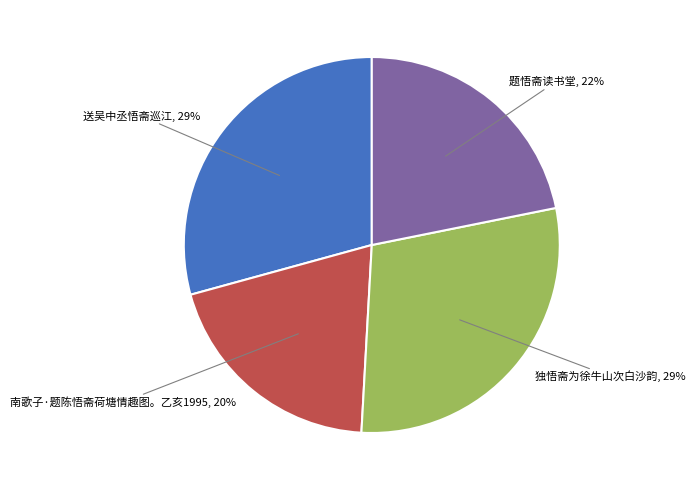

To the nearest percent, what portion does 送吴中丞悟斋巡江 represent?

29%